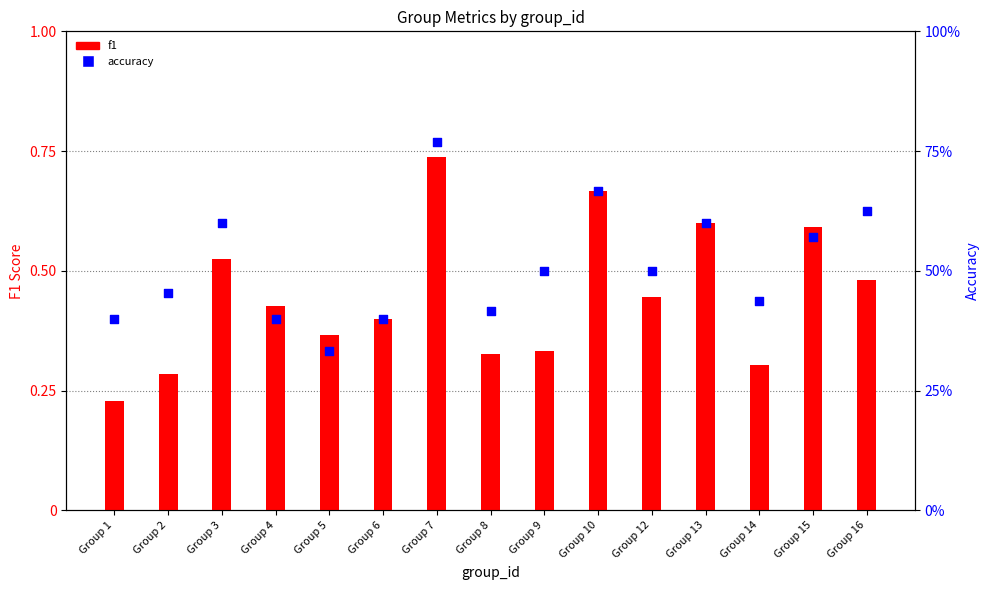

Which series has the largest total across all categories?

accuracy